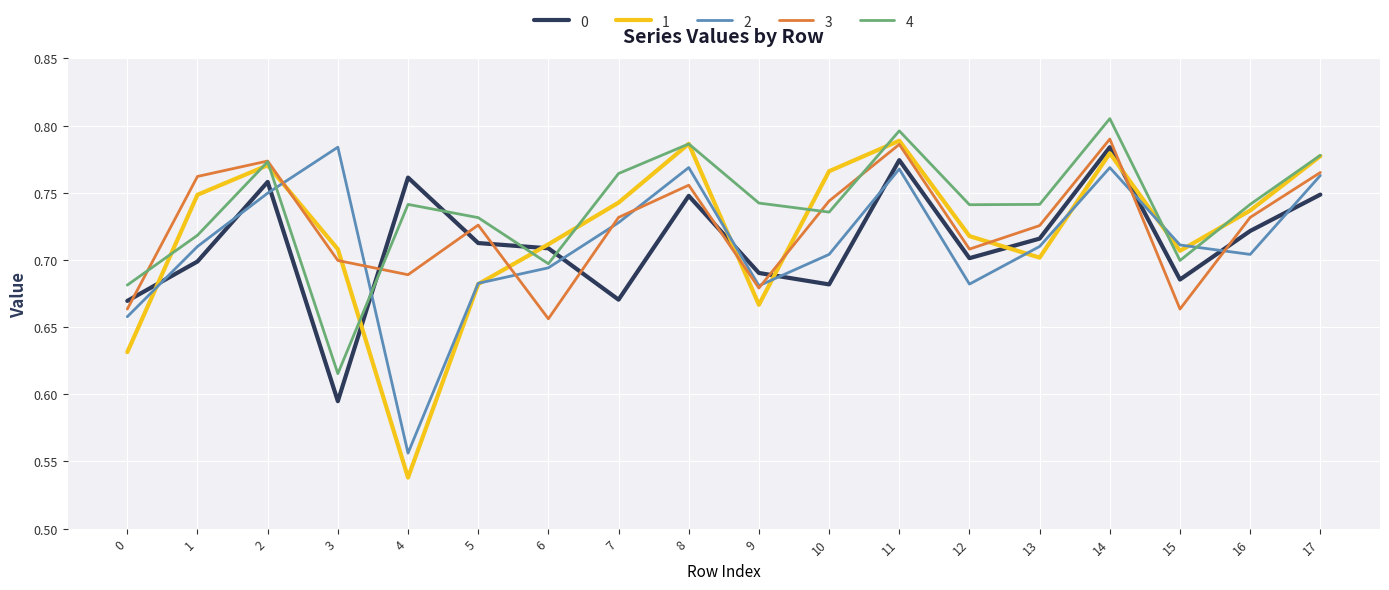

At 1, list the series in order from largest to smallest.

3, 1, 4, 2, 0